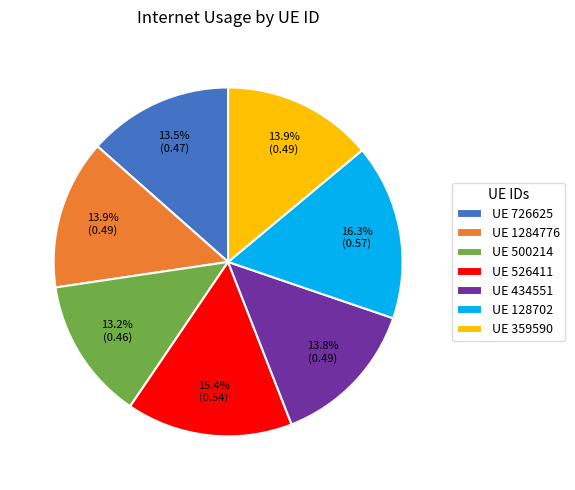

How much of the chart is everything except UE 526411?

84.6%